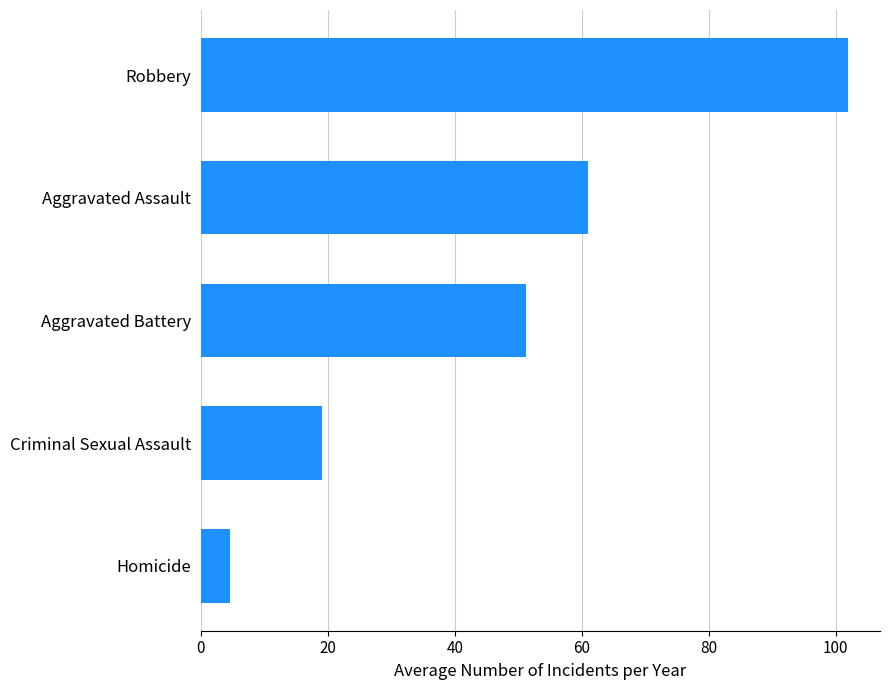

Where is the data nearest to the value 53?

Aggravated Battery